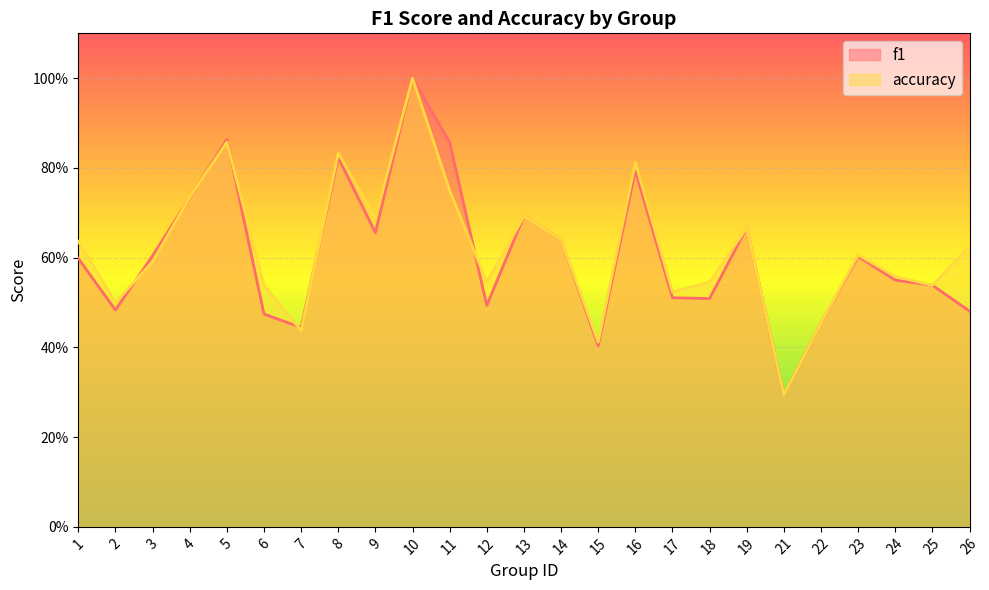

Between 5 and 13, which is larger?

5